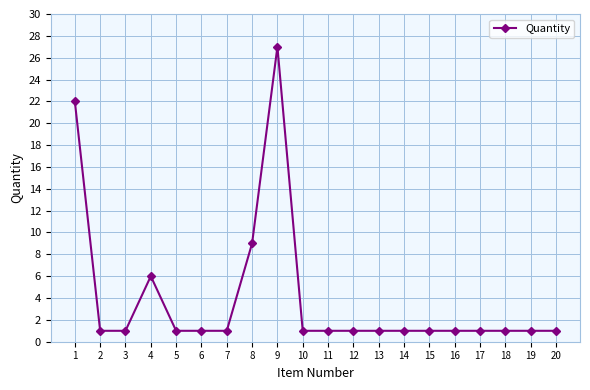

True or false: the data shows 1 at 13.

True